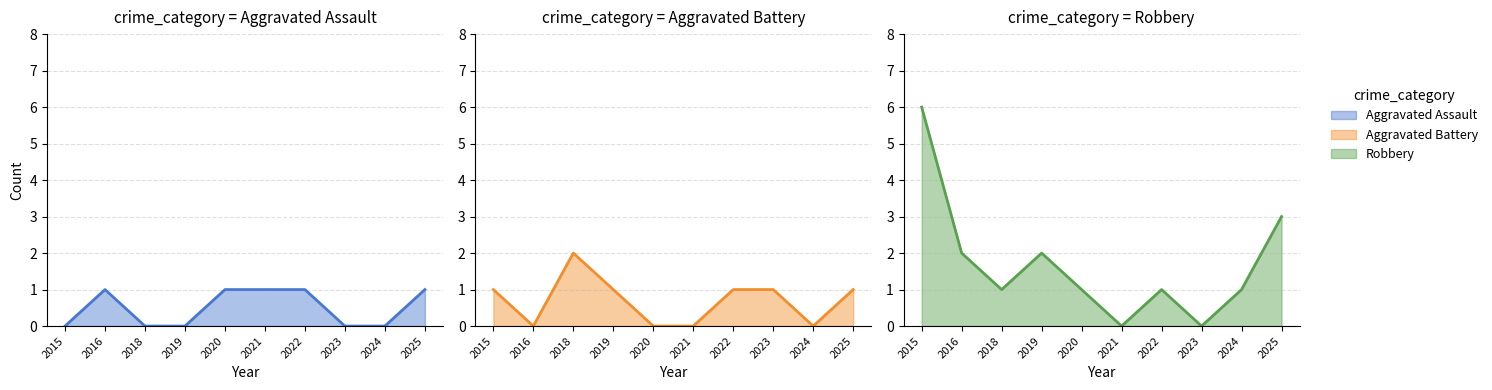

Reading left to right, transcribe all the data shown in this chart.

Aggravated Assault: 2015=0	2016=1	2018=0	2019=0	2020=1	2021=1	2022=1	2023=0	2024=0	2025=1
Aggravated Battery: 2015=1	2016=0	2018=2	2019=1	2020=0	2021=0	2022=1	2023=1	2024=0	2025=1
Robbery: 2015=6	2016=2	2018=1	2019=2	2020=1	2021=0	2022=1	2023=0	2024=1	2025=3